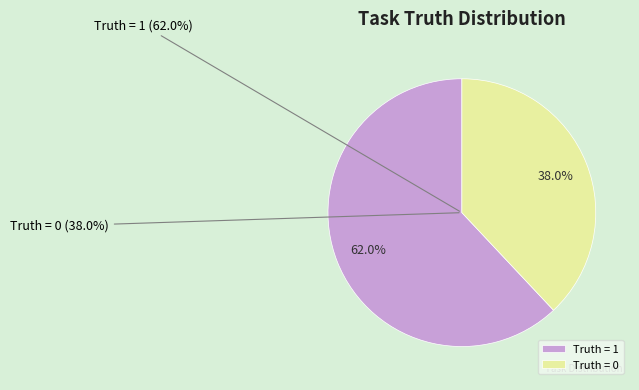

Rank the categories by value from highest to lowest.

Truth = 1, Truth = 0